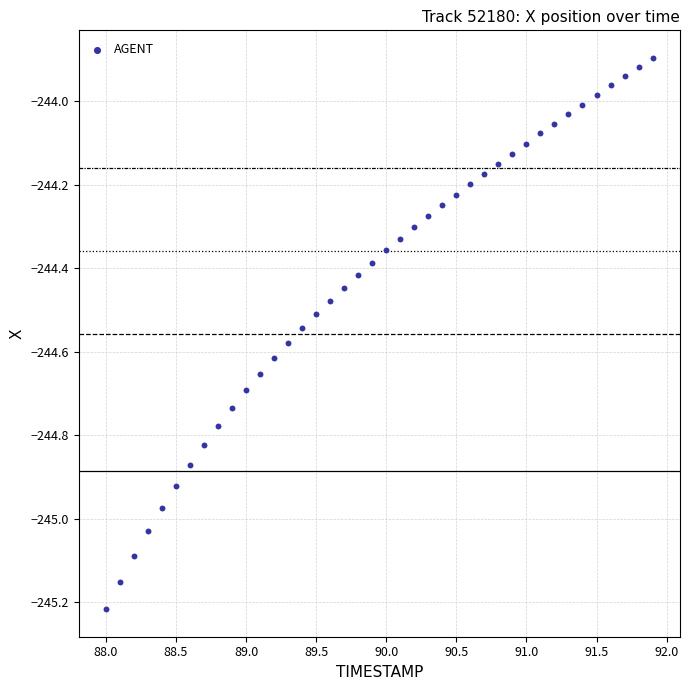

What is the range of Y values (max minus min)?

1.3